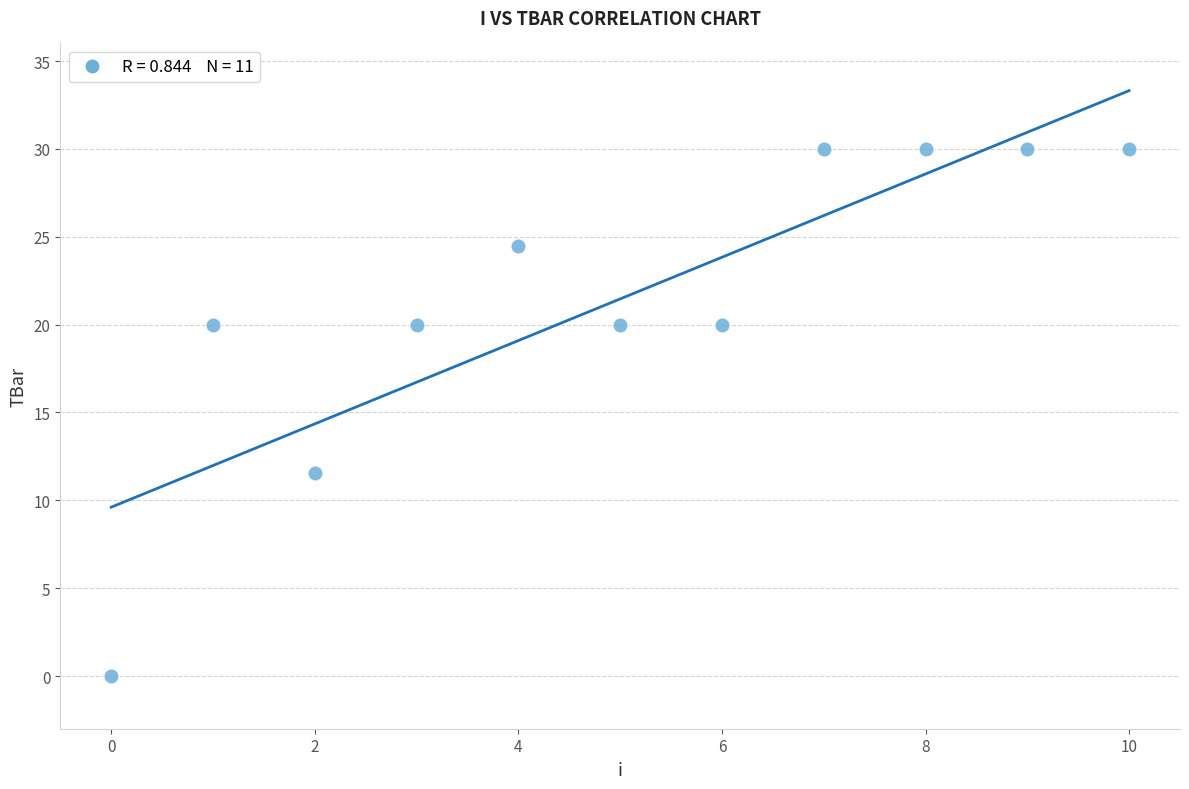

What is the average Y value?

21.5